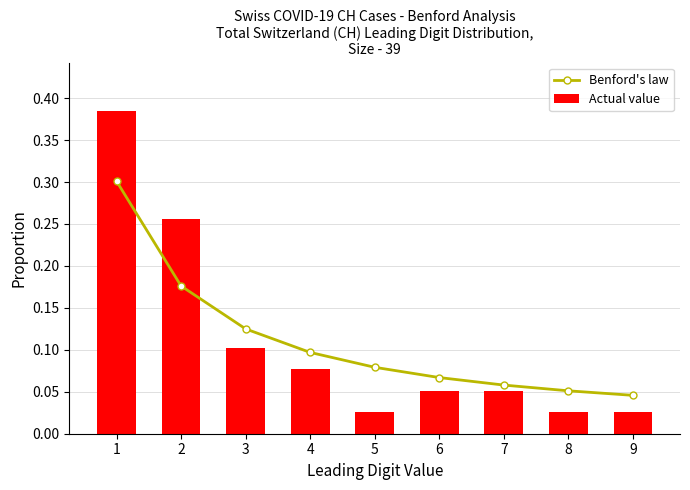

Which series has the largest total across all categories?

Benford's law